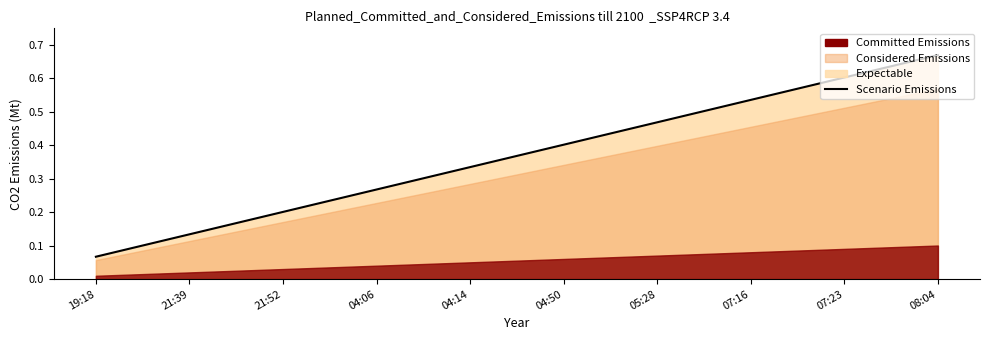

Which category has the lowest value across all series?

19:18